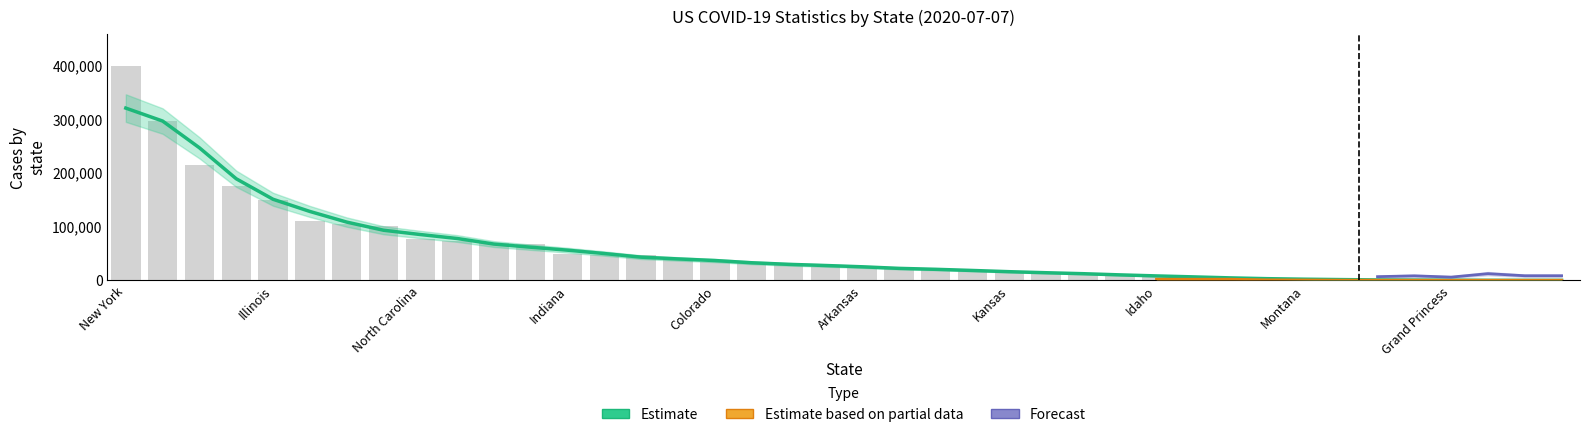

At how many categories does at least one series exceed 36523?

16